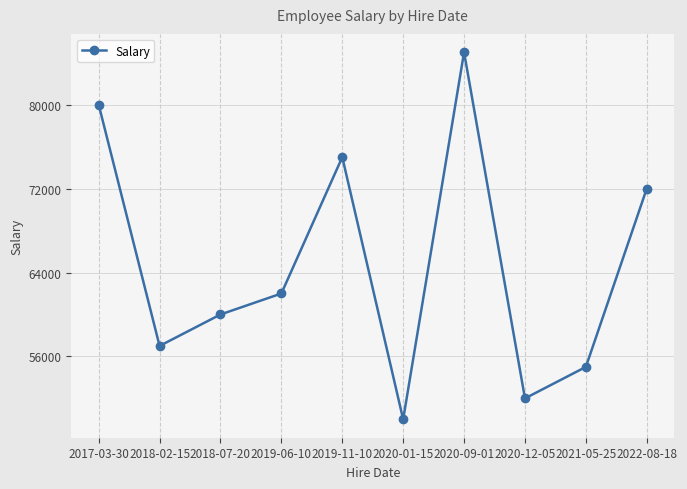

How many categories are shown in the chart?

10